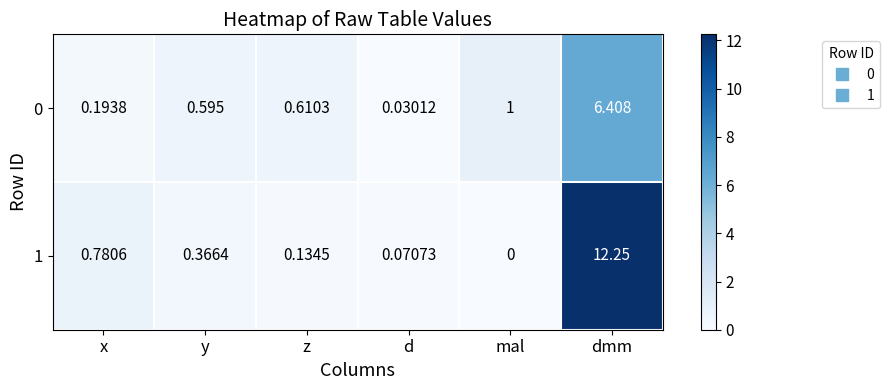

Which category has the highest value in the 1 series?

dmm